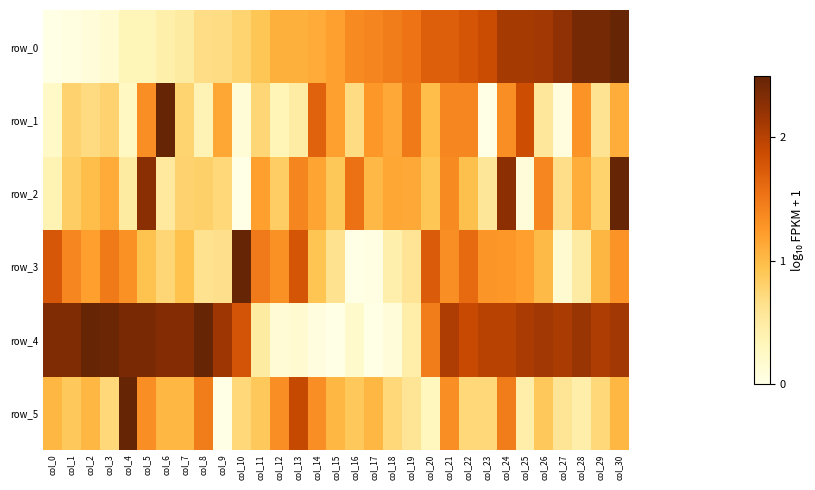

The row_2 series shows 1.2 at col_11. True or false?

True